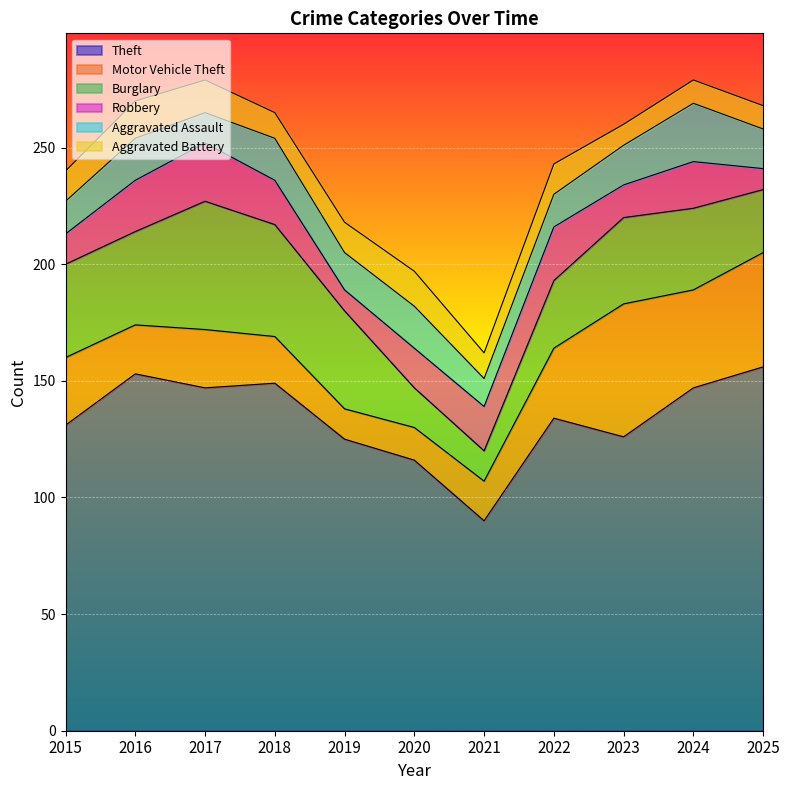

At which category does Robbery reach its first local peak?

2017